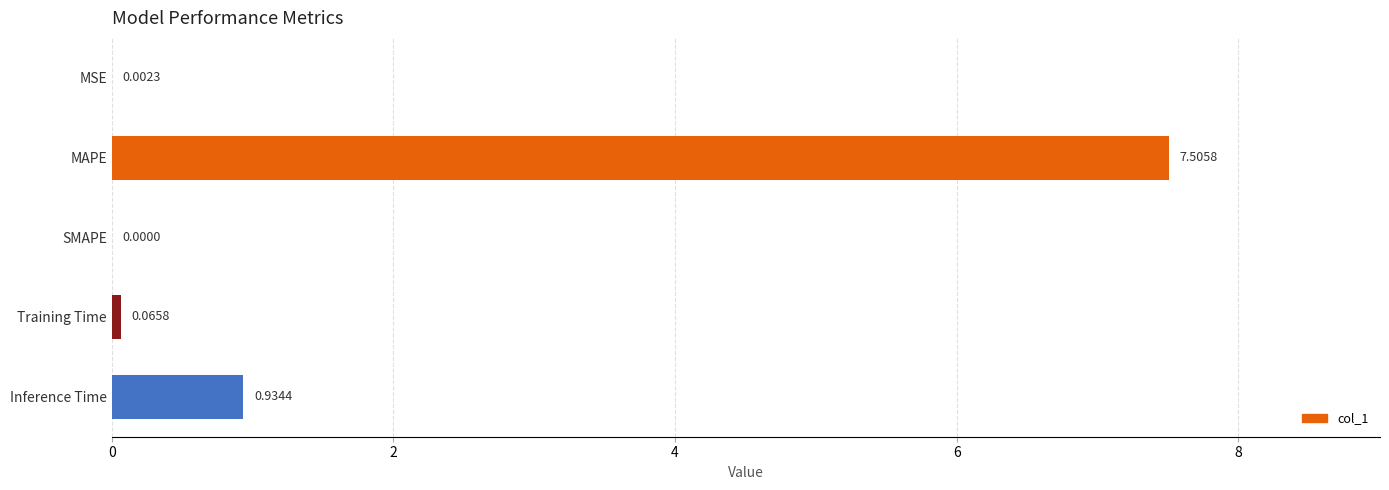

Which label corresponds to the largest value in the chart?

MAPE